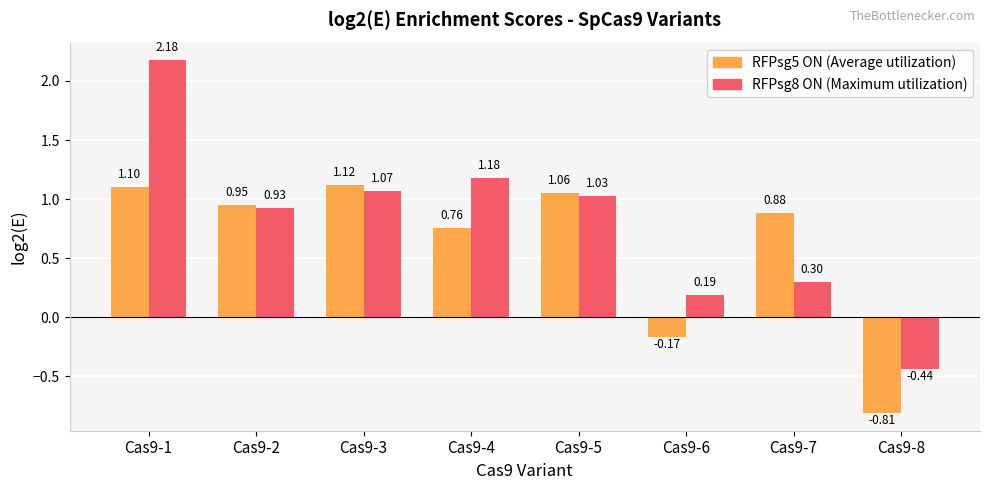

What is the total value across all series at Cas9-4?

1.9